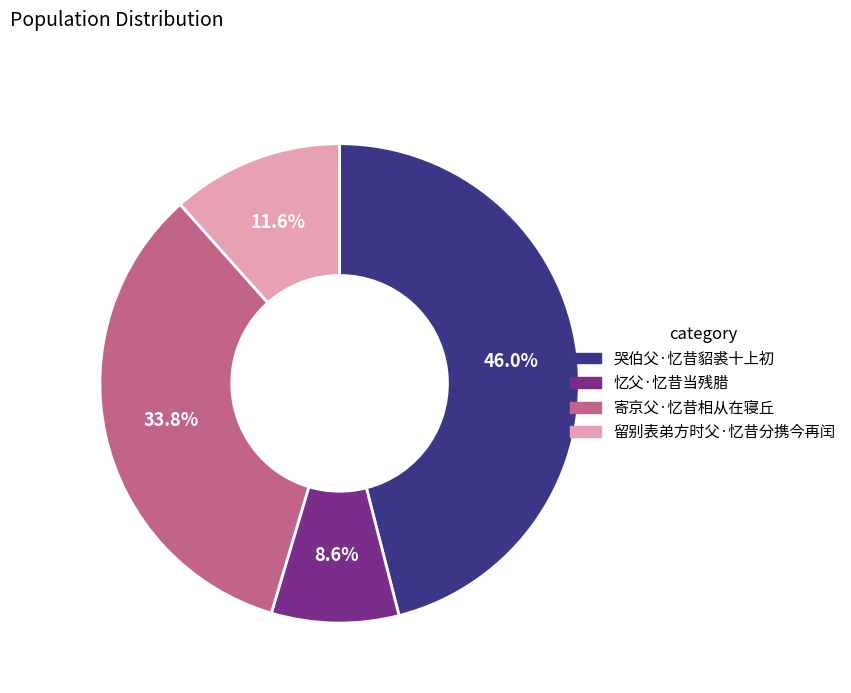

How much of the chart is everything except 忆父·忆昔当残腊?

91.4%